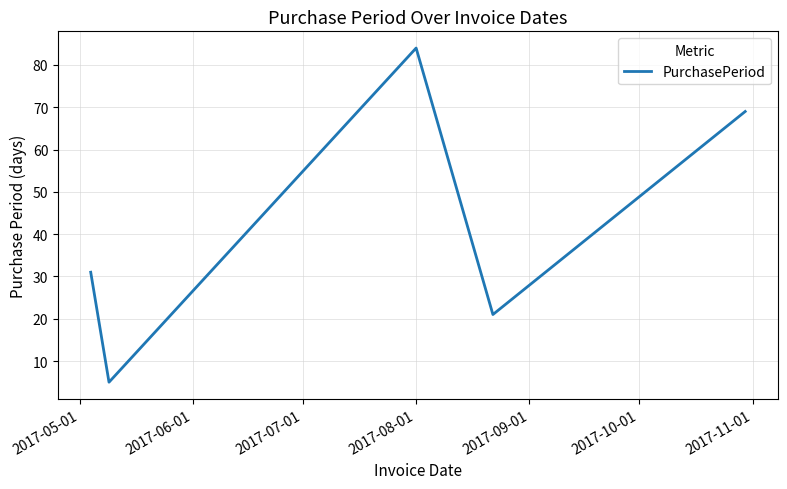

What is the maximum value shown in the chart?

84